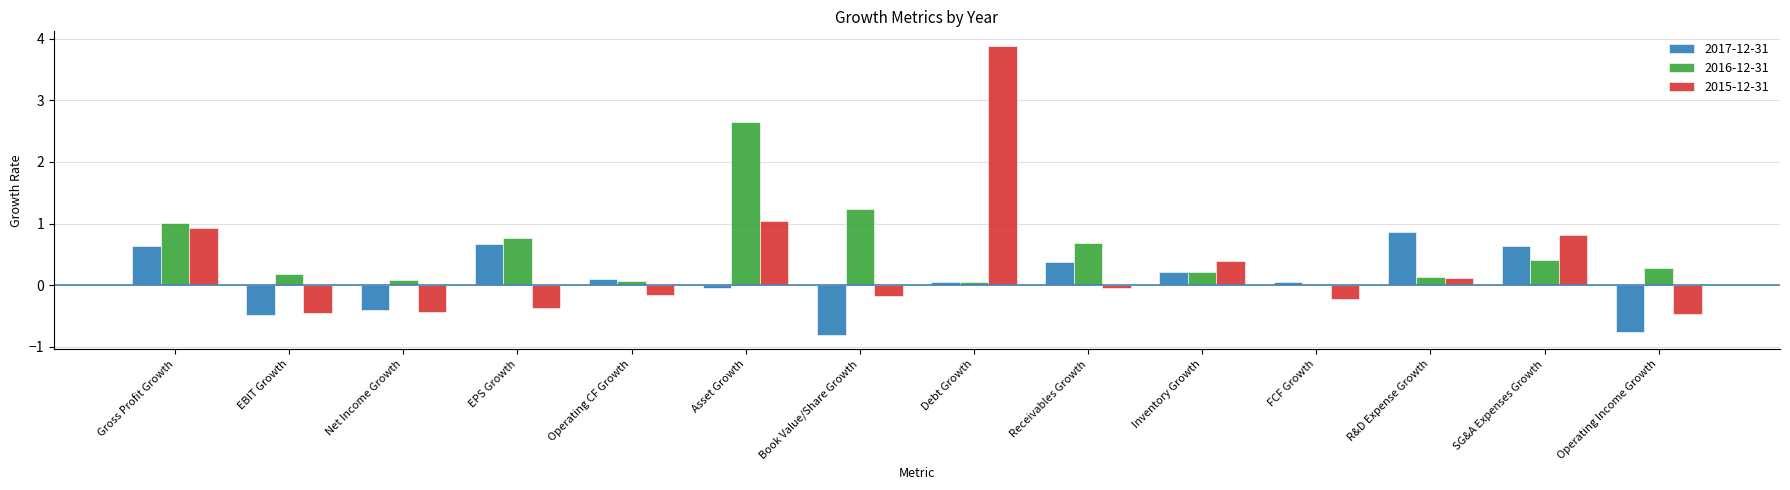

List the series in order of their peak value, lowest first.

2017-12-31, 2016-12-31, 2015-12-31